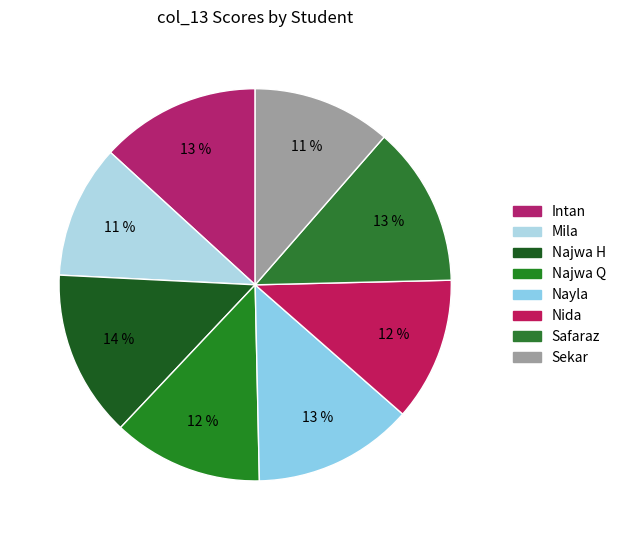

Which category has the biggest portion of the pie?

Najwa H